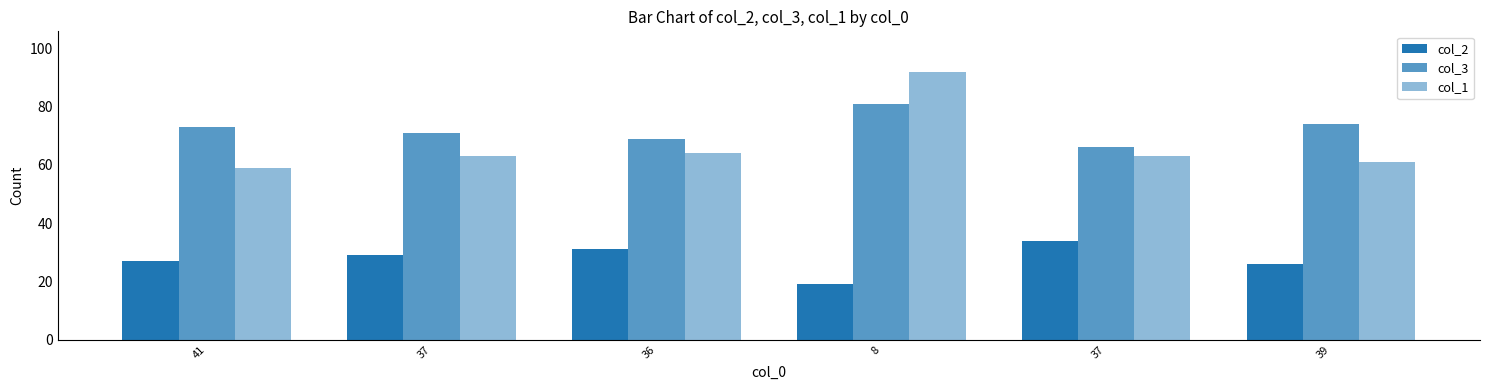

Count the number of data series in this chart.

3